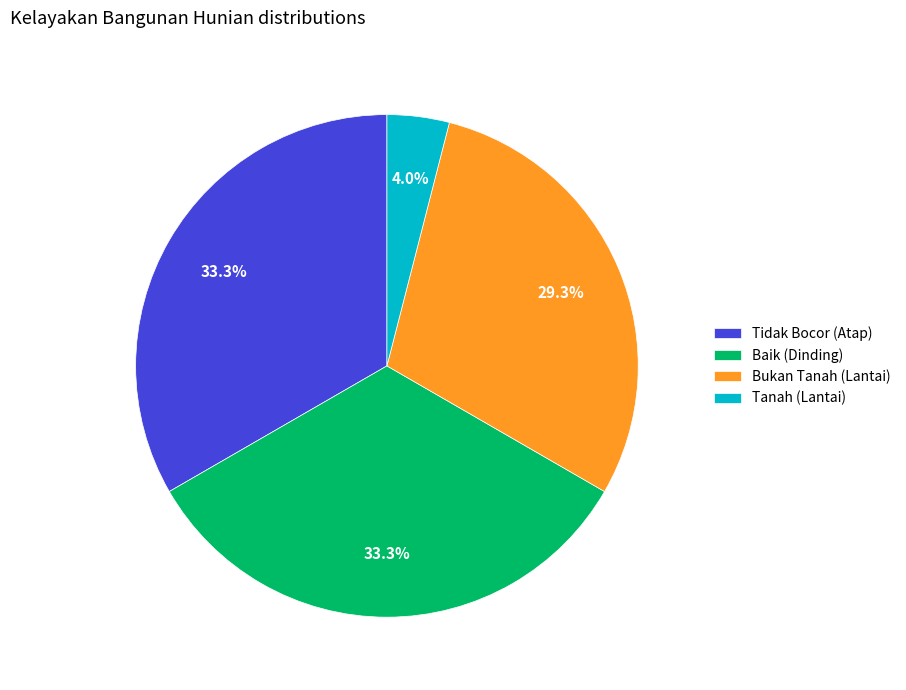

How many slices are in this pie chart?

4